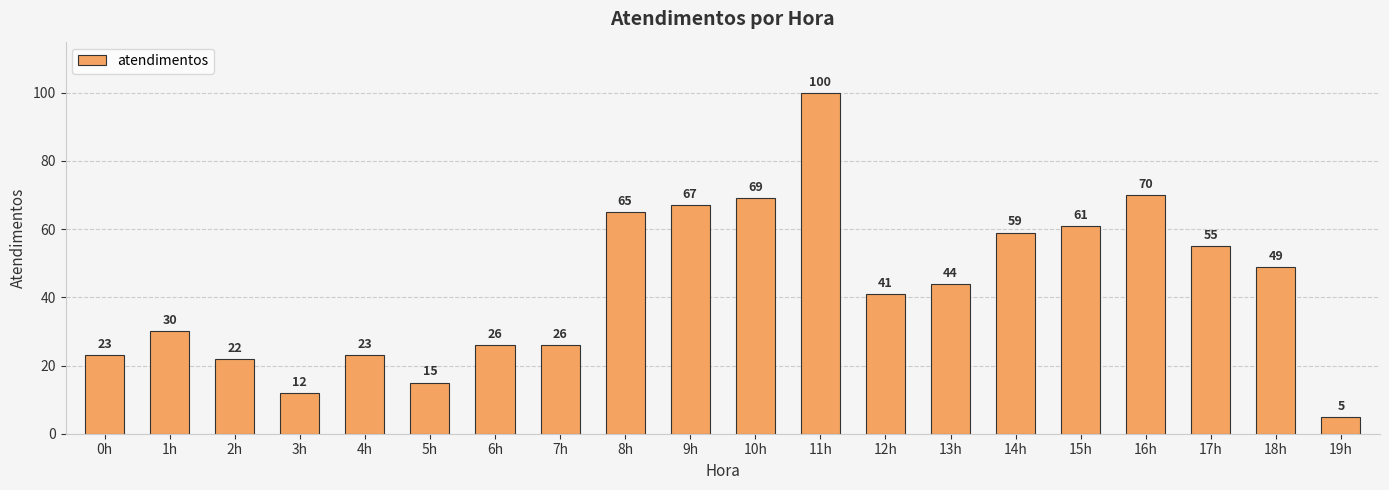

What value does the data have at 15h, to the nearest 5?

60